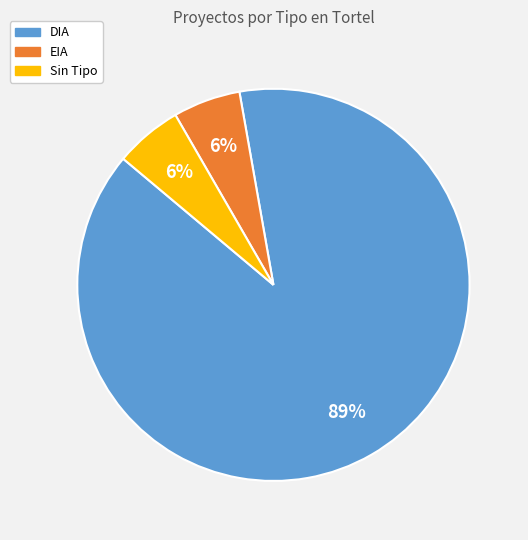

What is the majority slice?

DIA